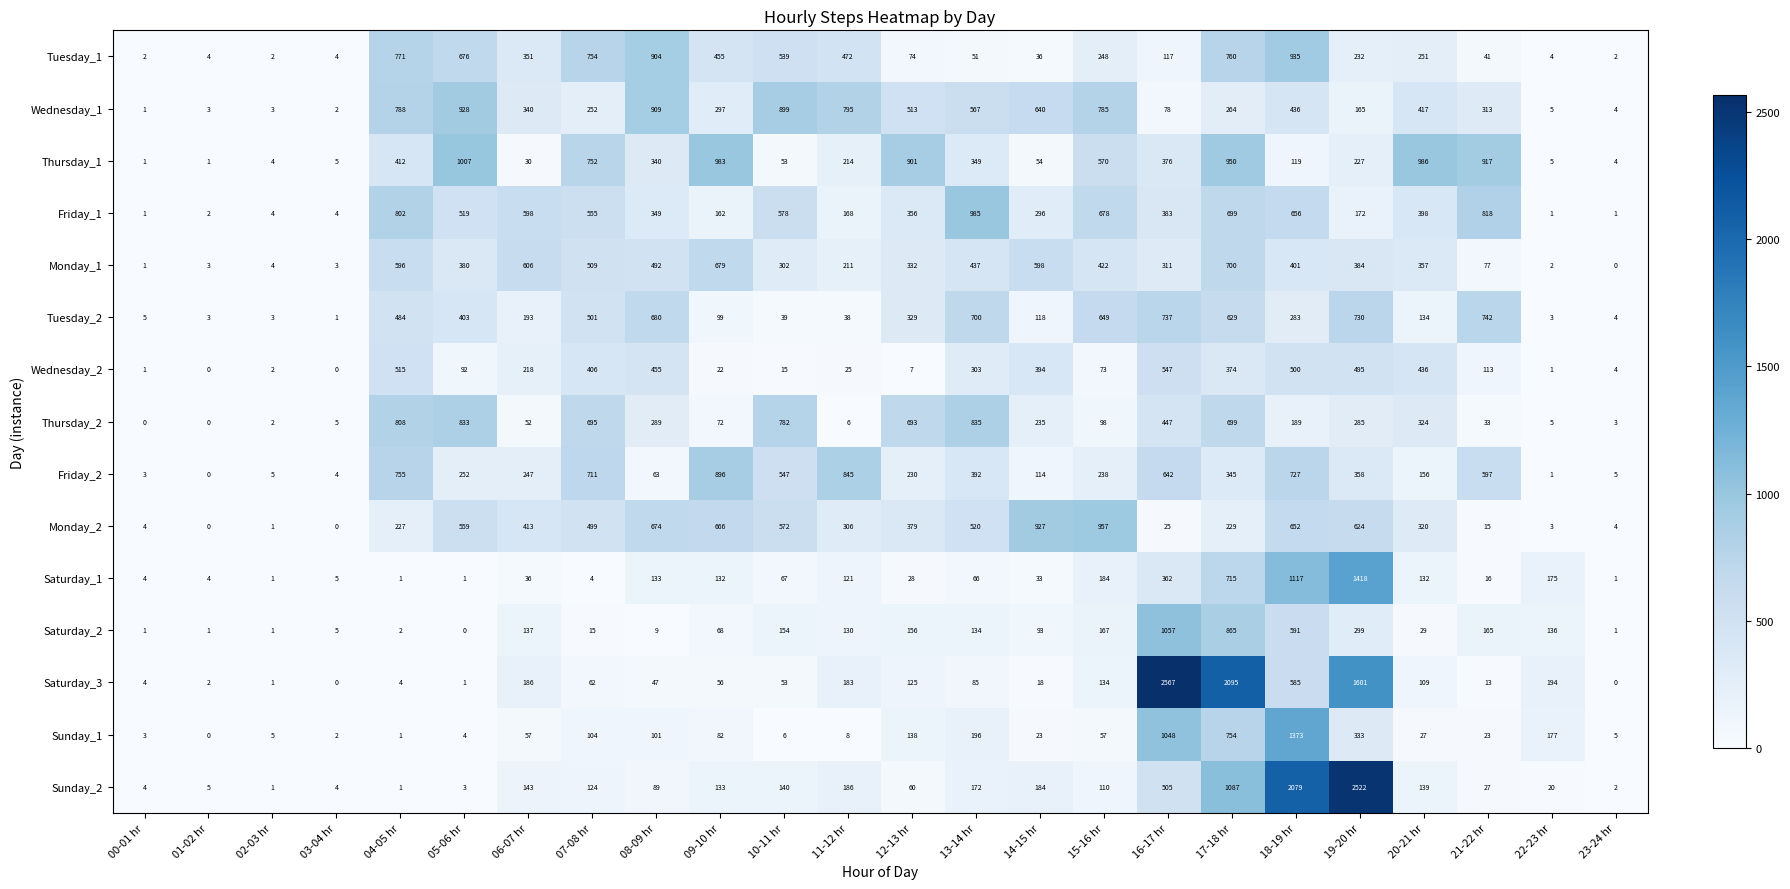

Between 05-06 hr and 22-23 hr, which series saw the biggest shift?

Thursday_1